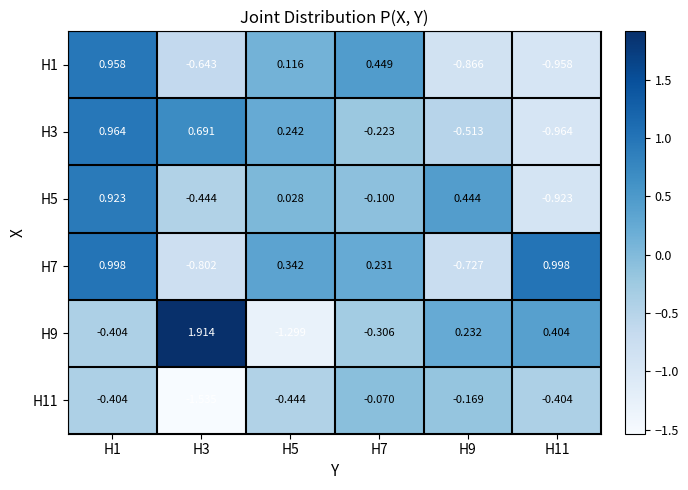

How many values in the H9 series exceed 0?

3